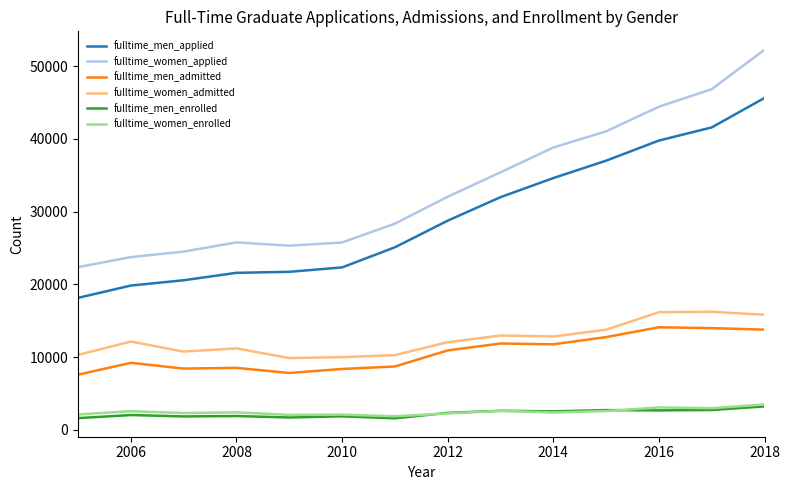

What is the greatest value displayed?

52265